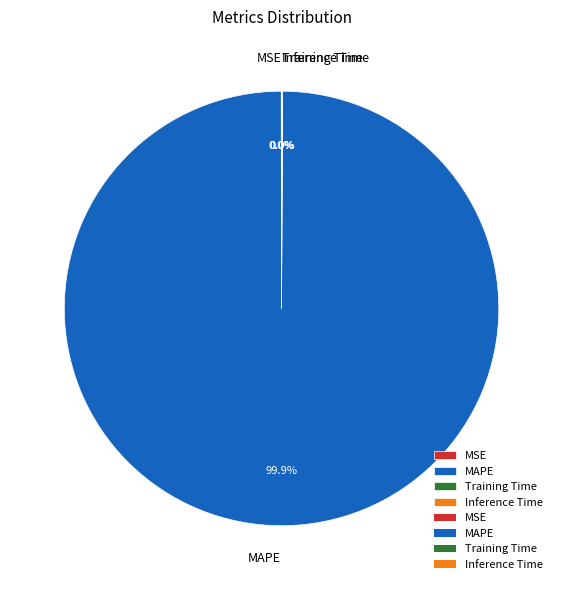

What percentage is the MAPE slice, to the nearest percent?

100%